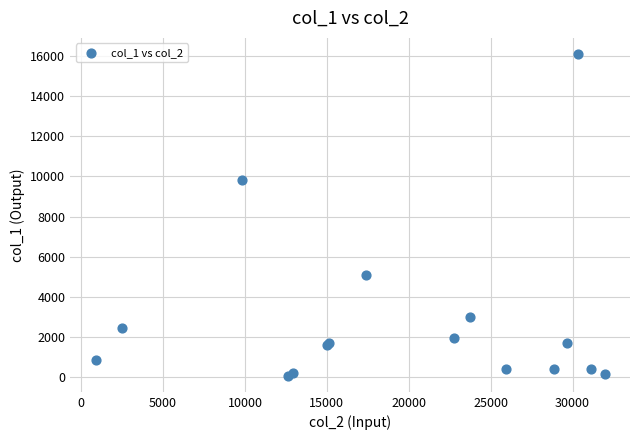

What Y value in the scatter plot is closest to 8089?

9816